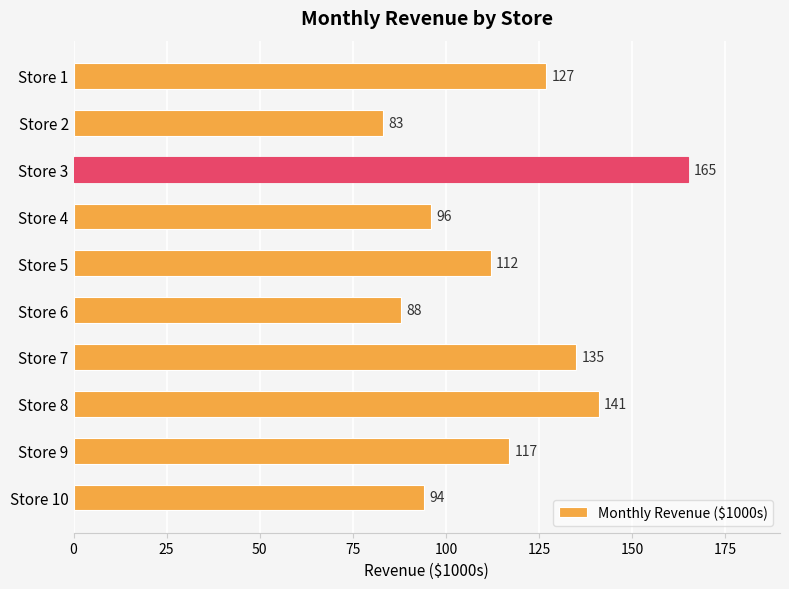

Which label corresponds to the smallest value in the chart?

Store 2